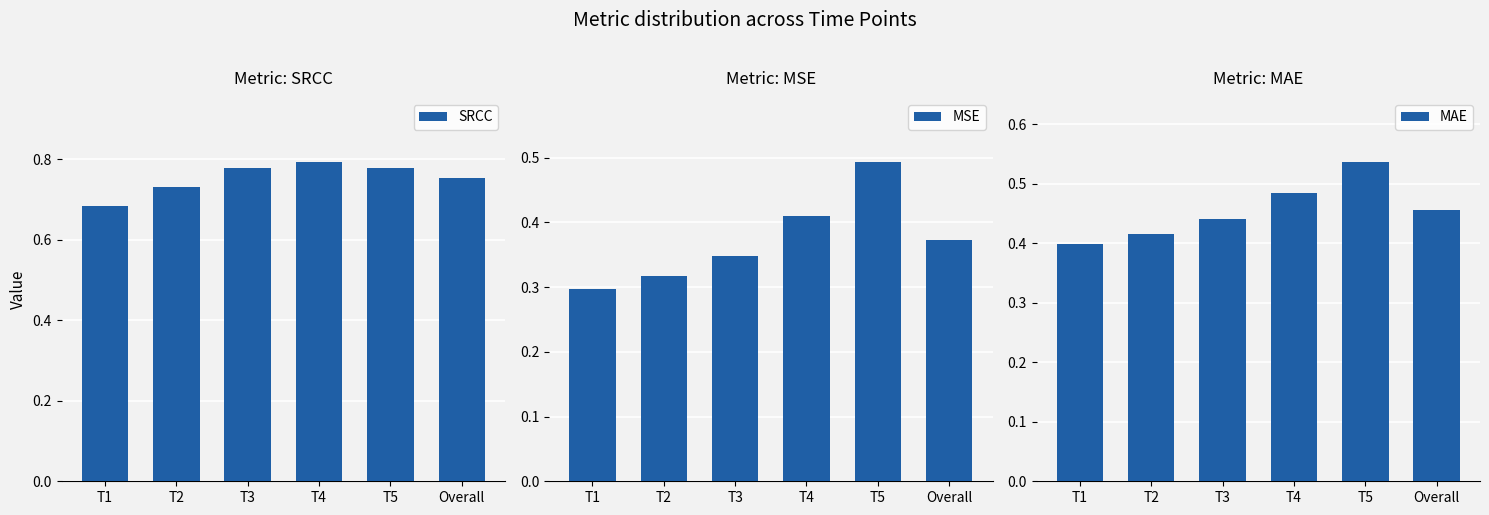

What is the difference between the second highest and minimum values in the SRCC series?

0.1